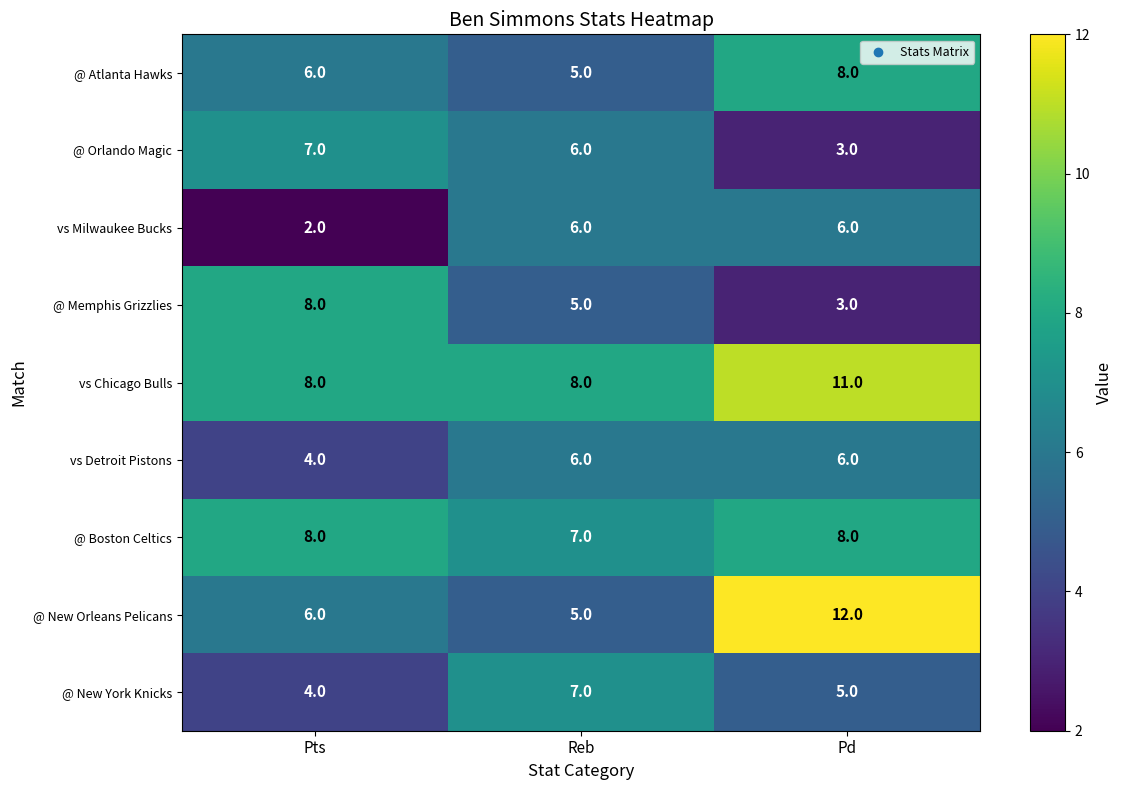

True or false: @ New York Knicks has a value of 7 at Reb.

True